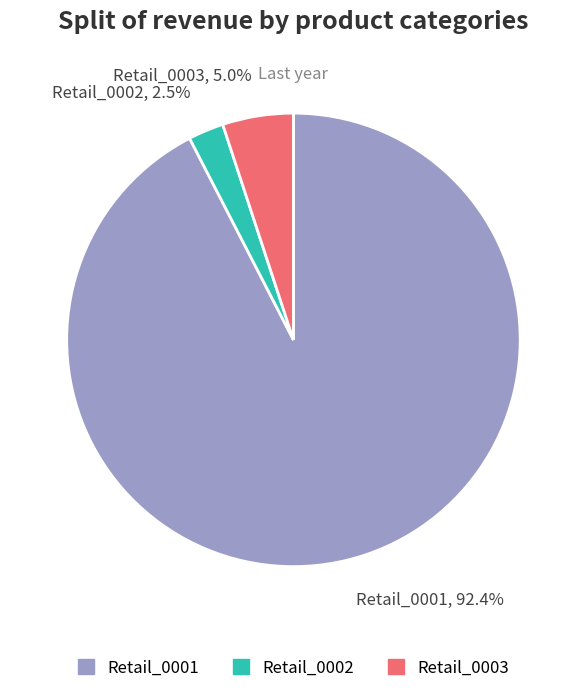

How many segments does this pie chart have?

3